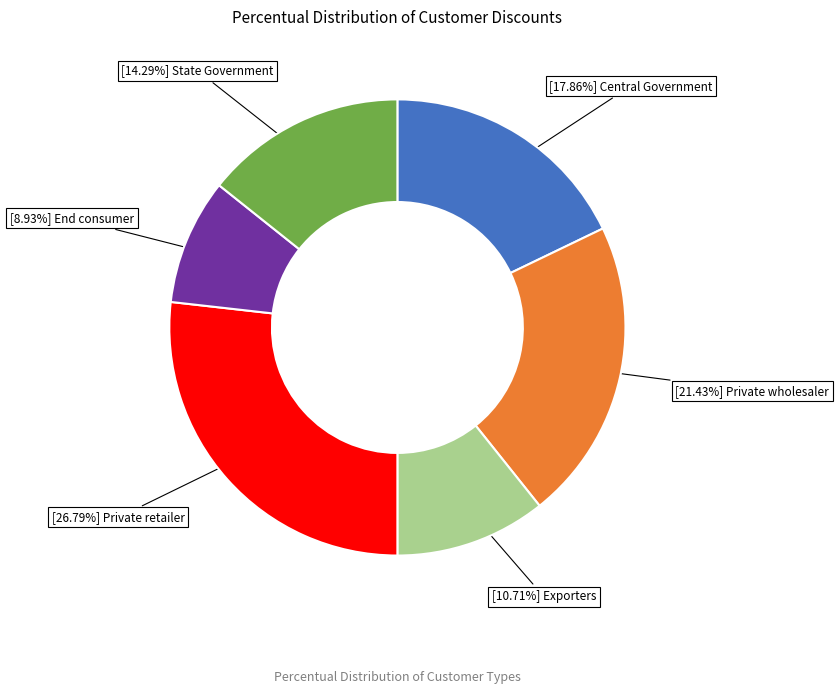

Does any single category account for the majority?

No